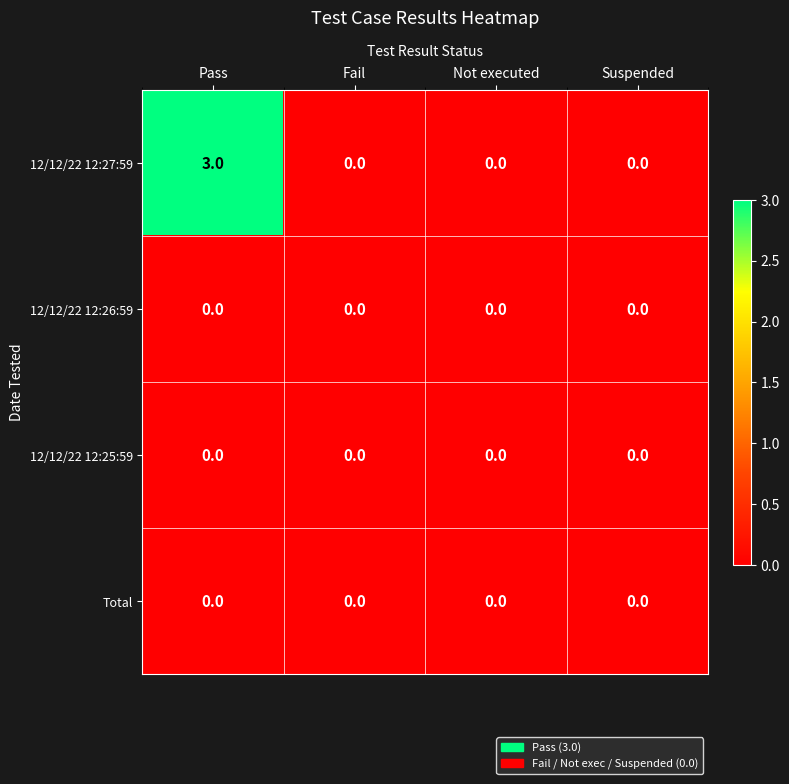

Reading left to right, what are all the values shown in this chart?

12/12/22 12:27:59: 3	0	0	0
12/12/22 12:26:59: 0	0	0	0
12/12/22 12:25:59: 0	0	0	0
Total: 0	0	0	0